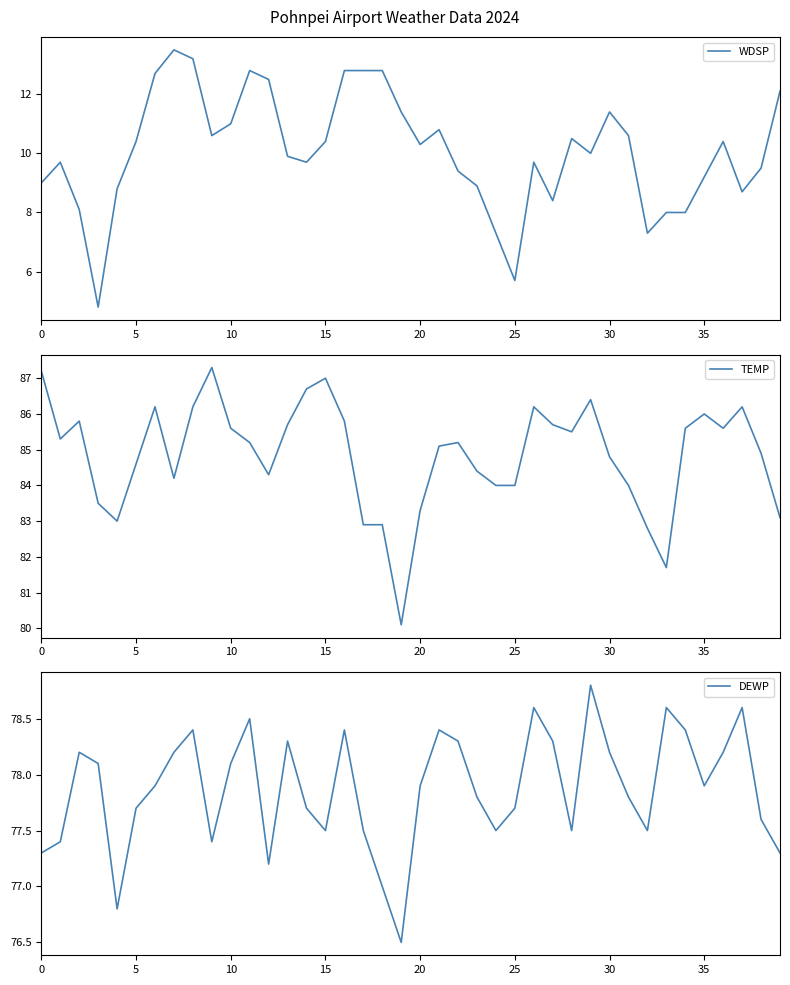

What are all the series names shown in the legend?

WDSP, TEMP, DEWP